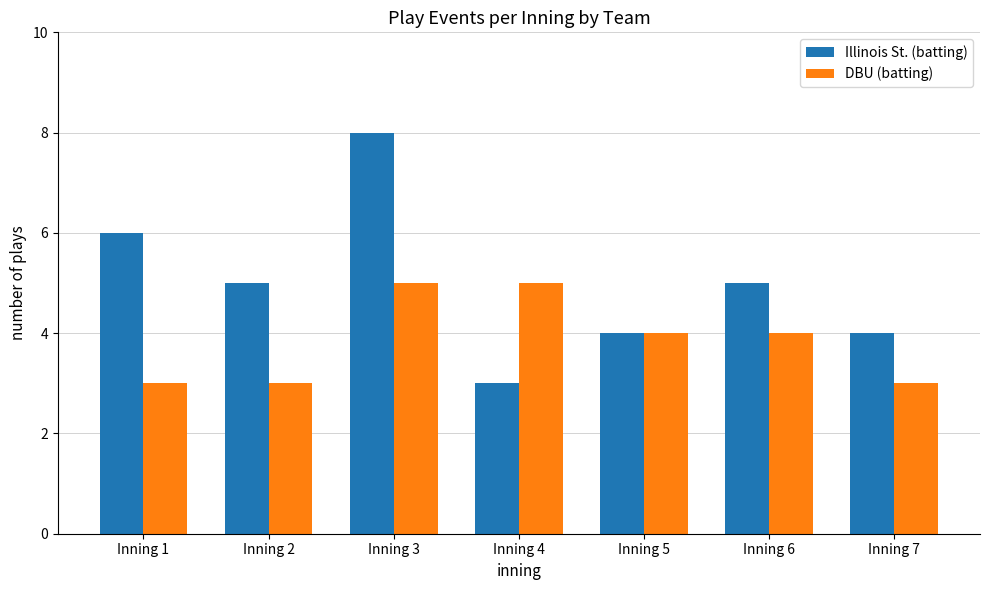

What is the value of the DBU (batting) bar at the 3rd from the left?

5